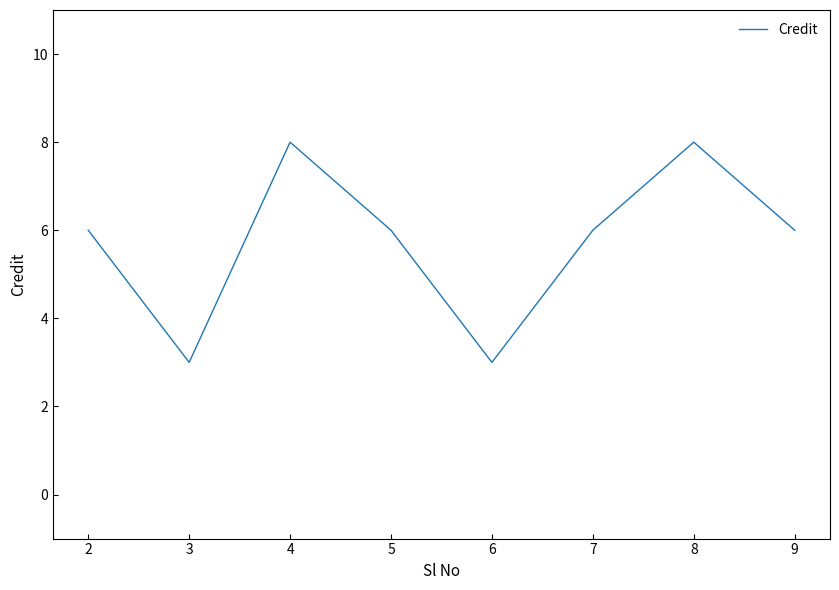

What value does the data have at 9?

6